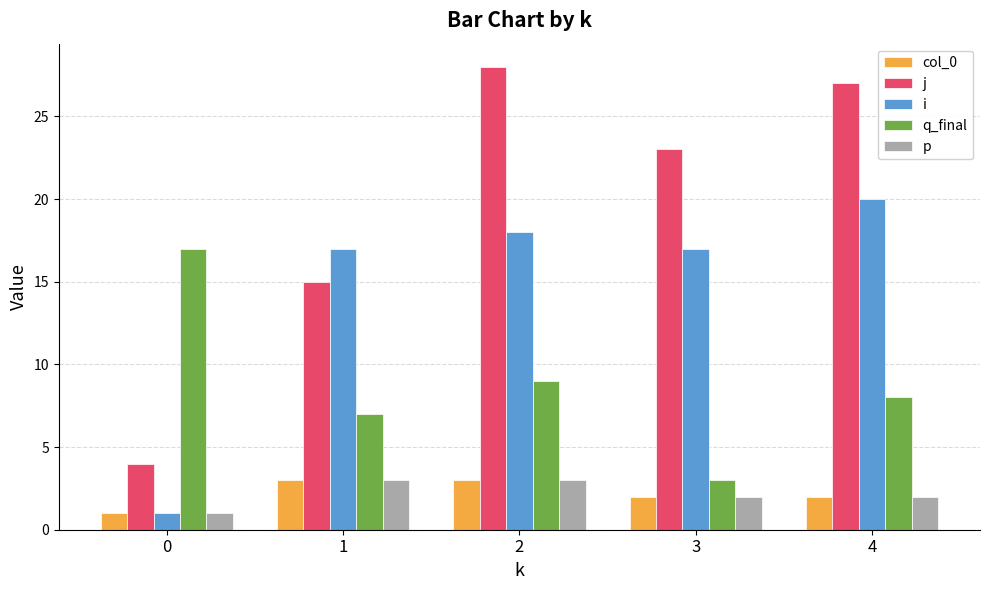

List the labels in order of j value, smallest first.

0, 1, 3, 4, 2